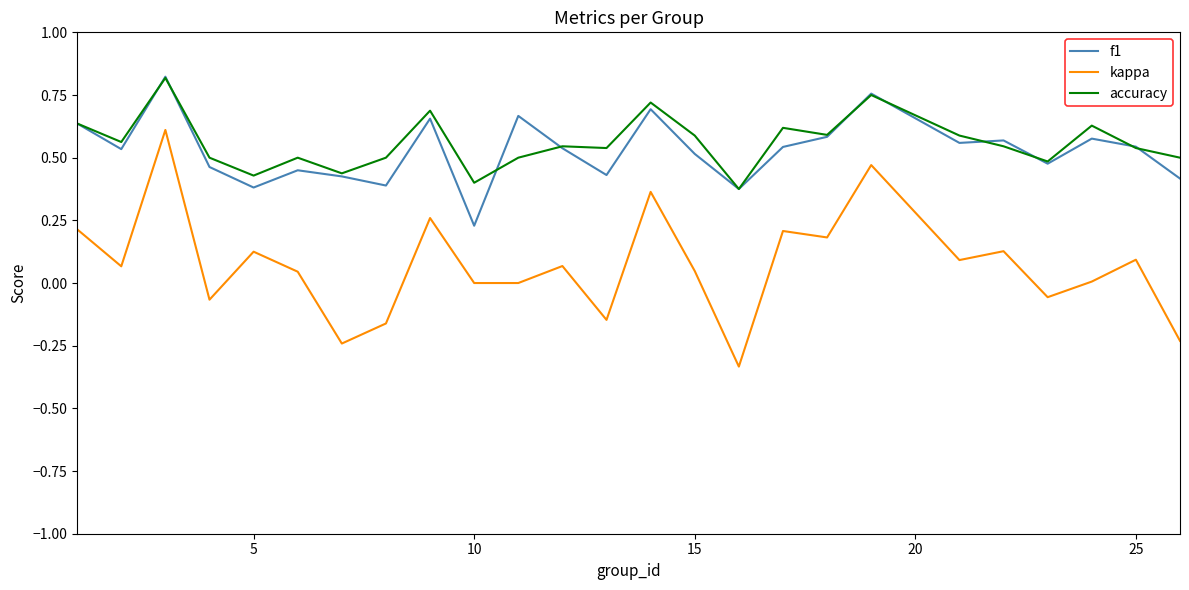

True or false: kappa and f1 intersect in this chart.

False